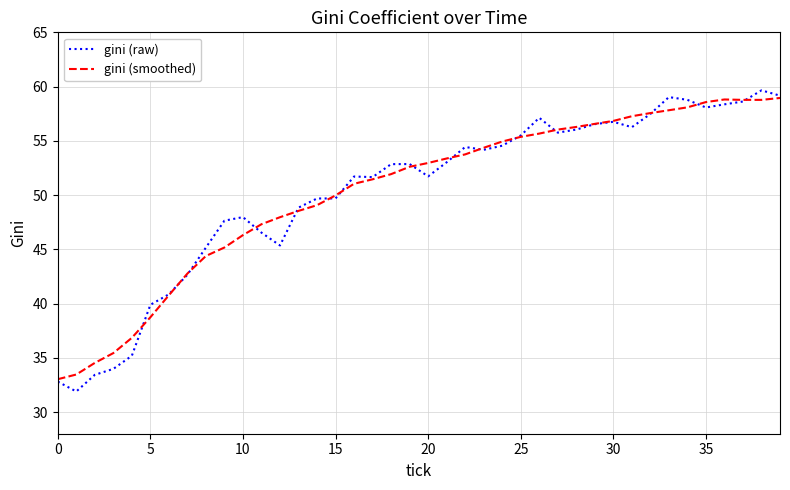

Which series has the largest range (max minus min)?

gini (raw)